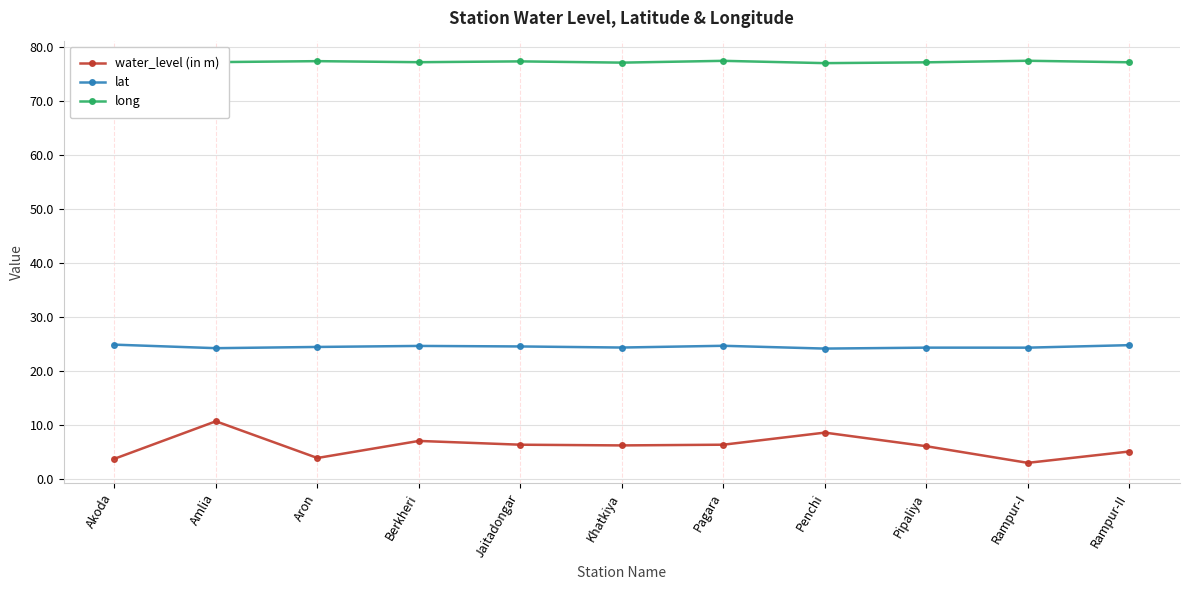

Which series has the widest spread of values?

water_level (in m)